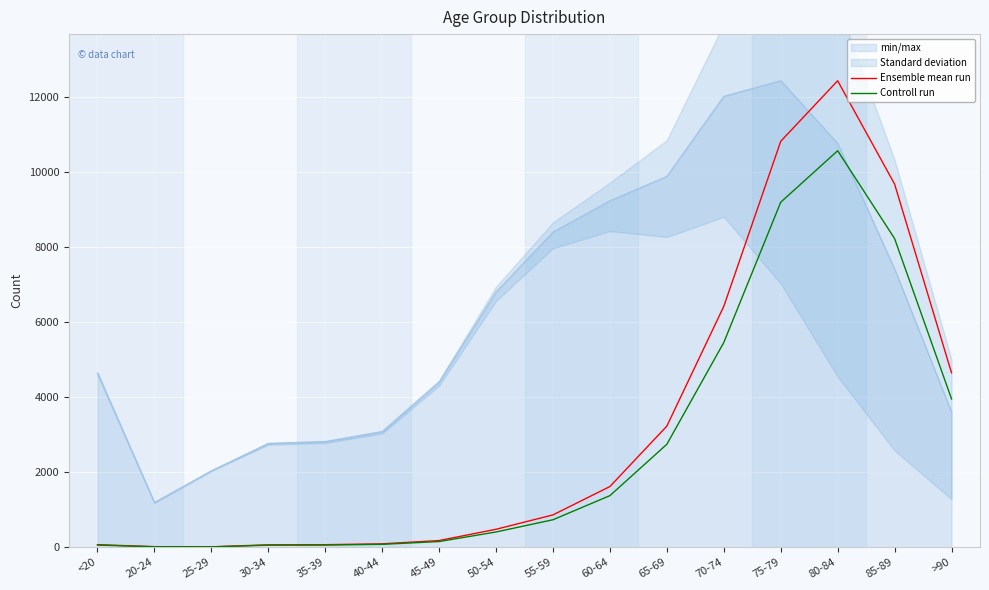

What is the label of the 11th point from the right?

40-44